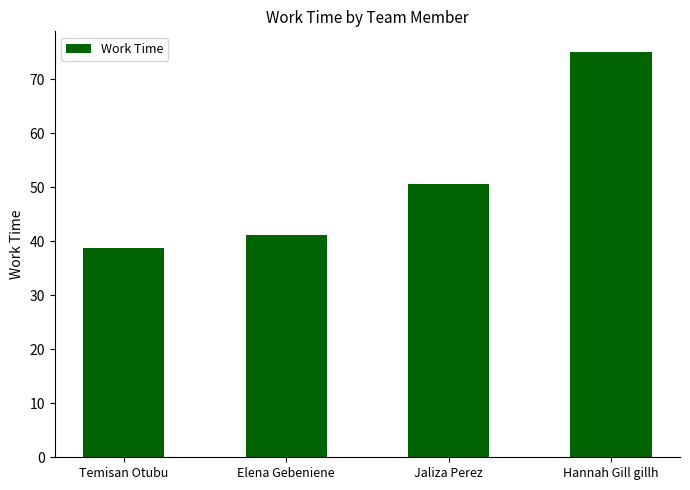

How many series are shown in this chart?

1